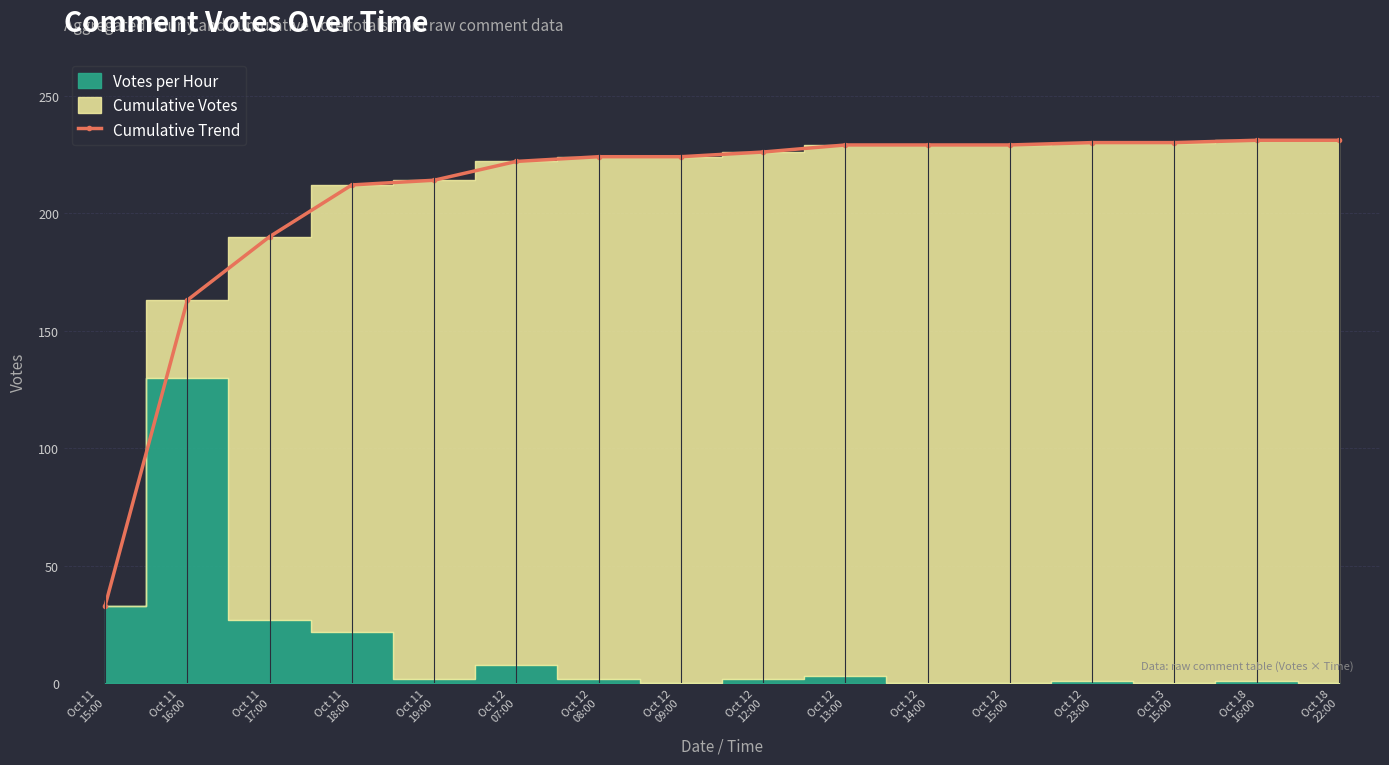

What is the label of the 15th point from the left?

Oct 18
16:00